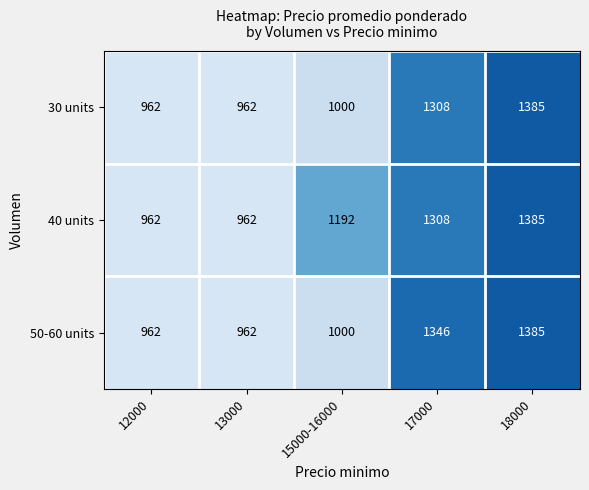

What is the average value of the 50-60 units series?

1131